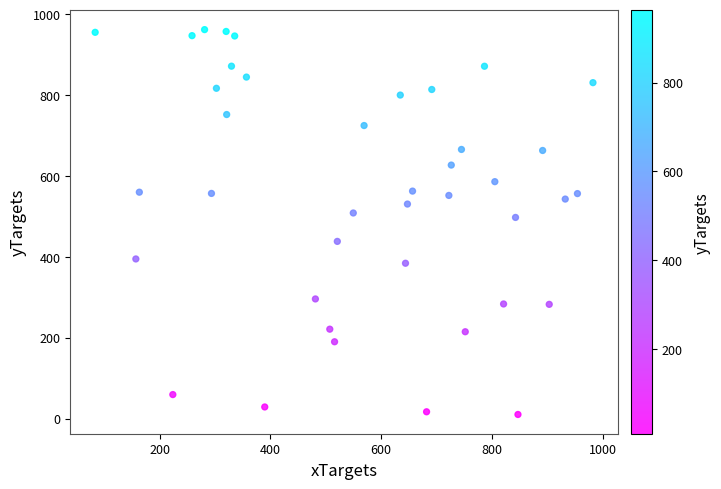

What is the range of Y values (max minus min)?

952.1